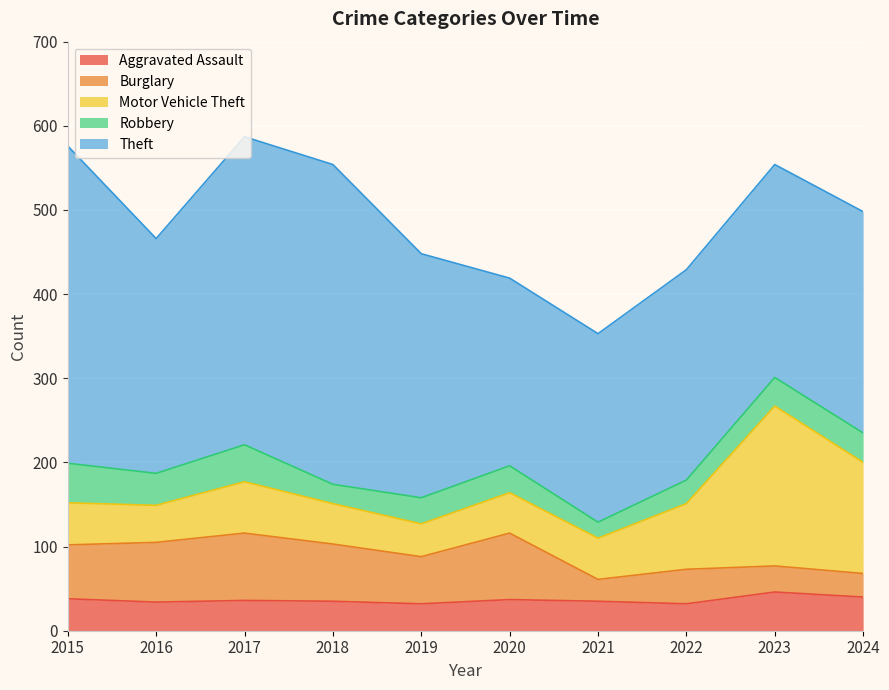

What is the sum of all Motor Vehicle Theft values?

739